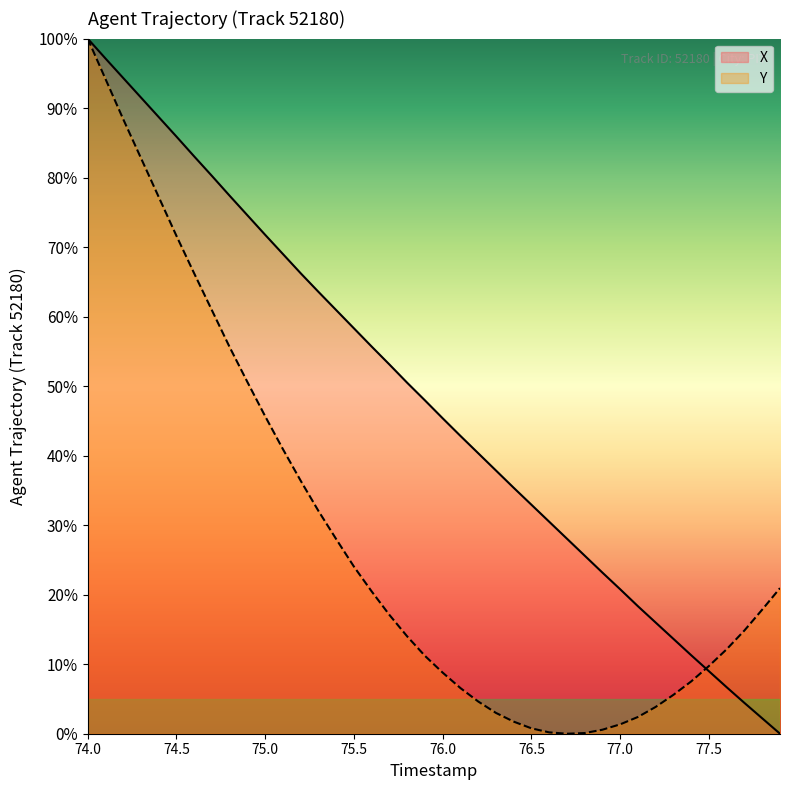

At 74.8, list the series in order from smallest to largest.

Y, X